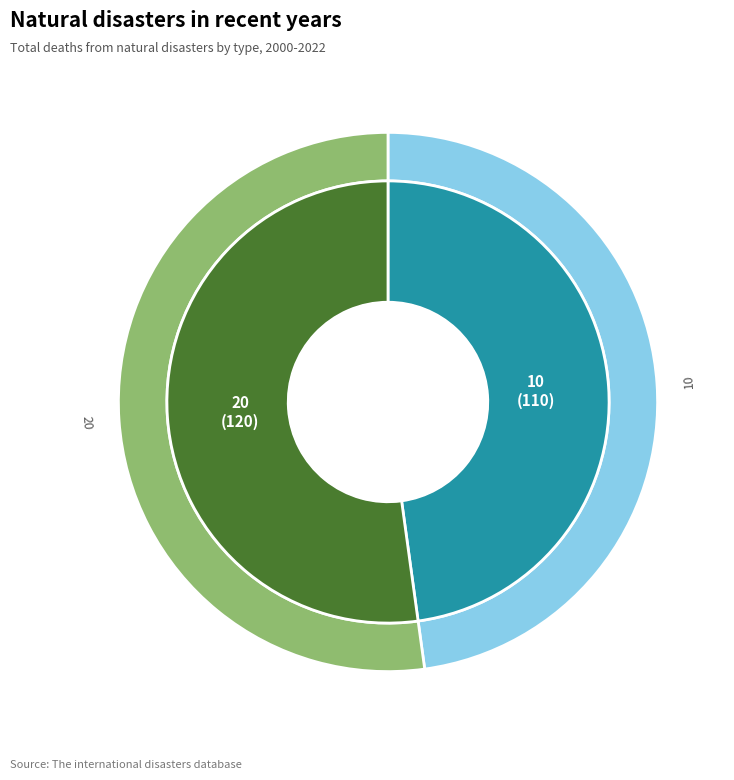

To the nearest percent, what portion does 10 represent?

48%